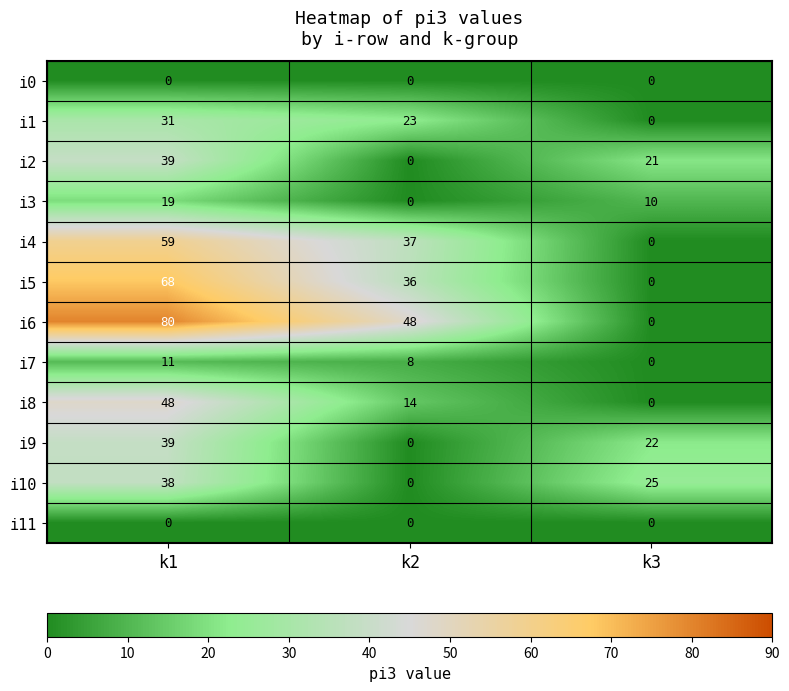

What is the difference between the i9 values at k1 and k2?

39